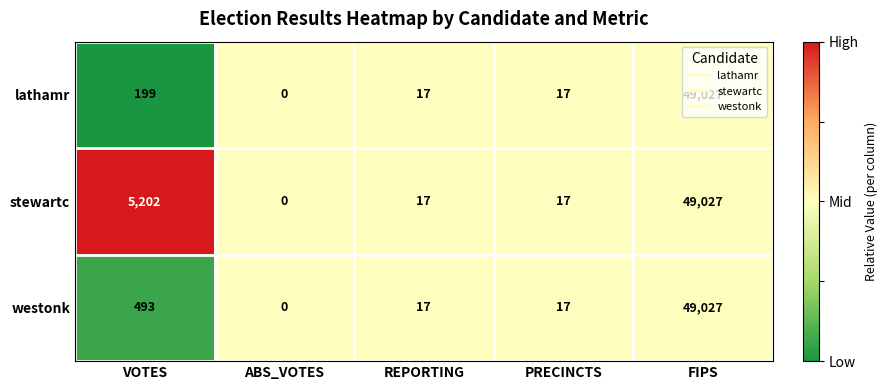

What is the maximum value for westonk?

49027